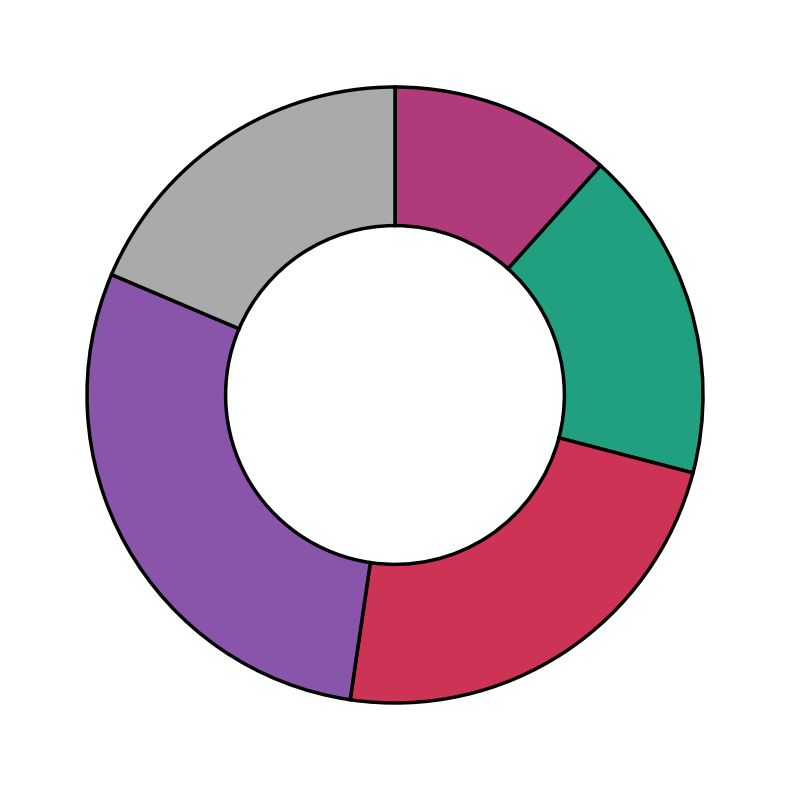

Does any single category account for the majority?

No